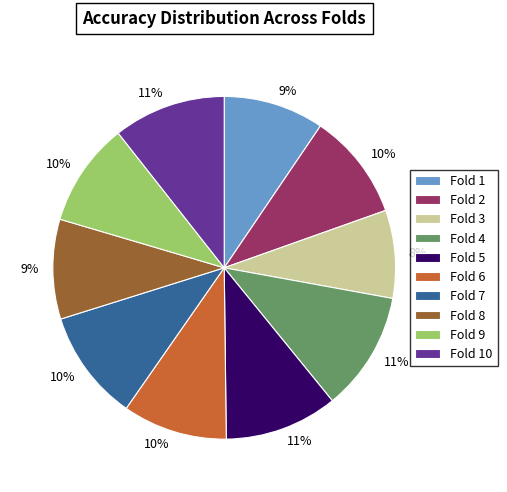

Does any single category account for the majority?

No